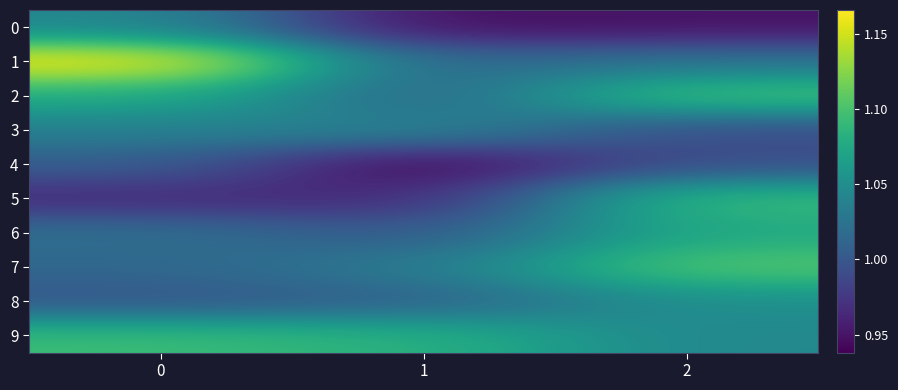

Between 1 and 2, which is larger?

2